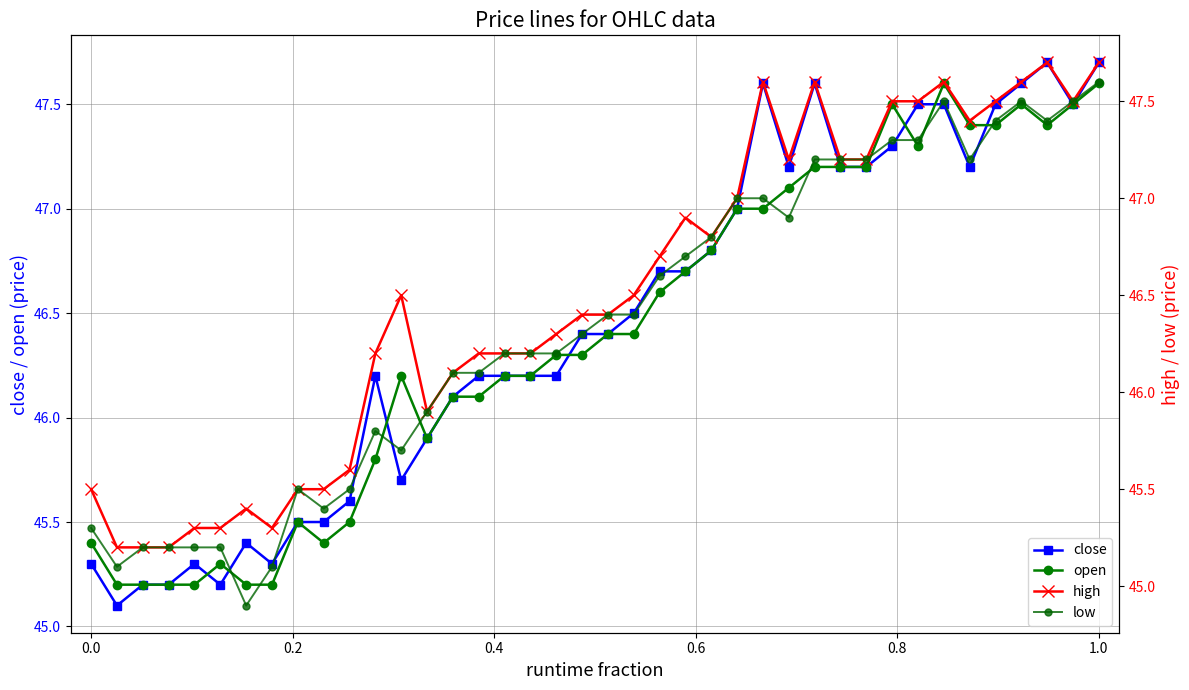

What is the minimum value shown in the chart?

44.9